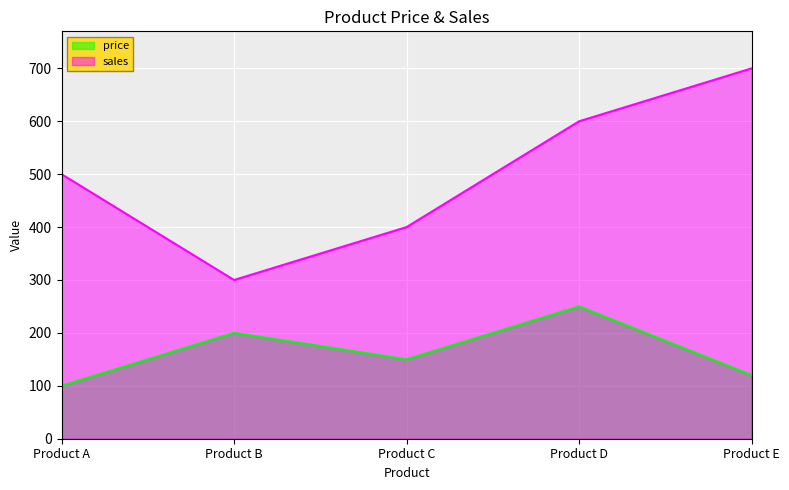

What are all the series names shown in the legend?

price, sales